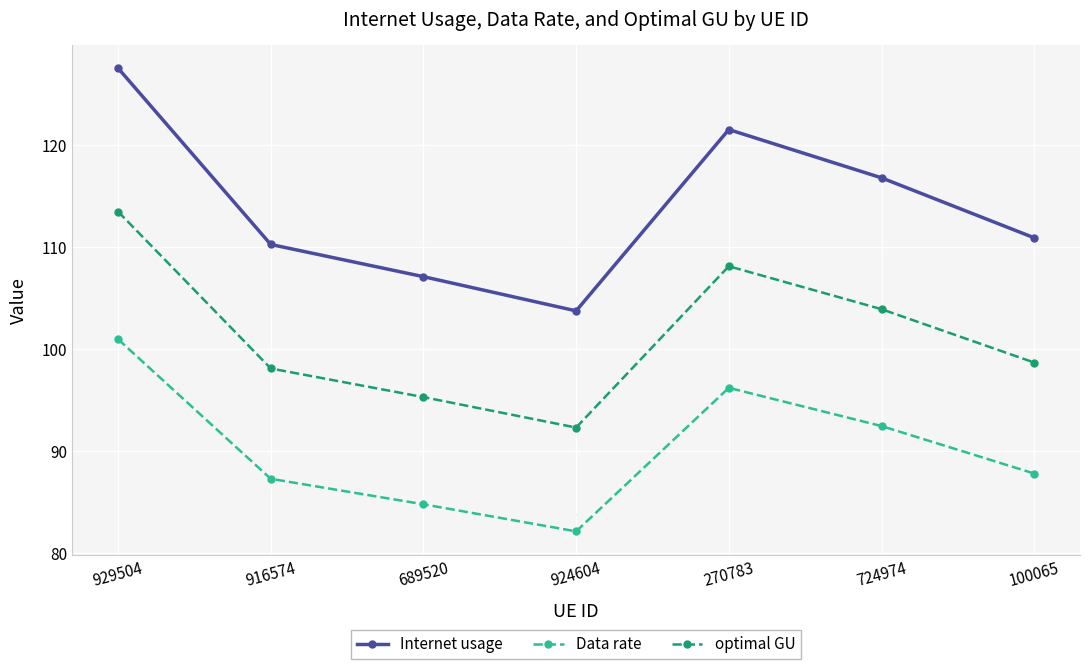

Does the chart have visible grid lines?

Yes